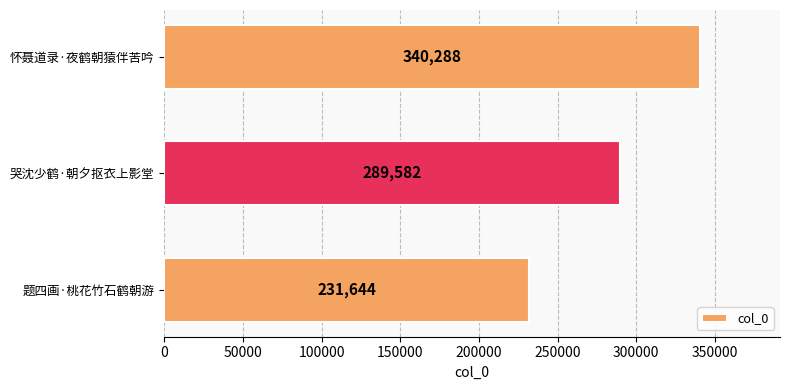

Are the bars grouped side by side (vs. stacked)?

No